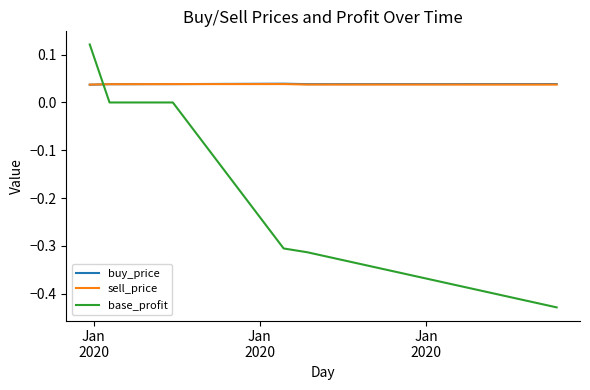

Which series has the widest spread of values?

base_profit